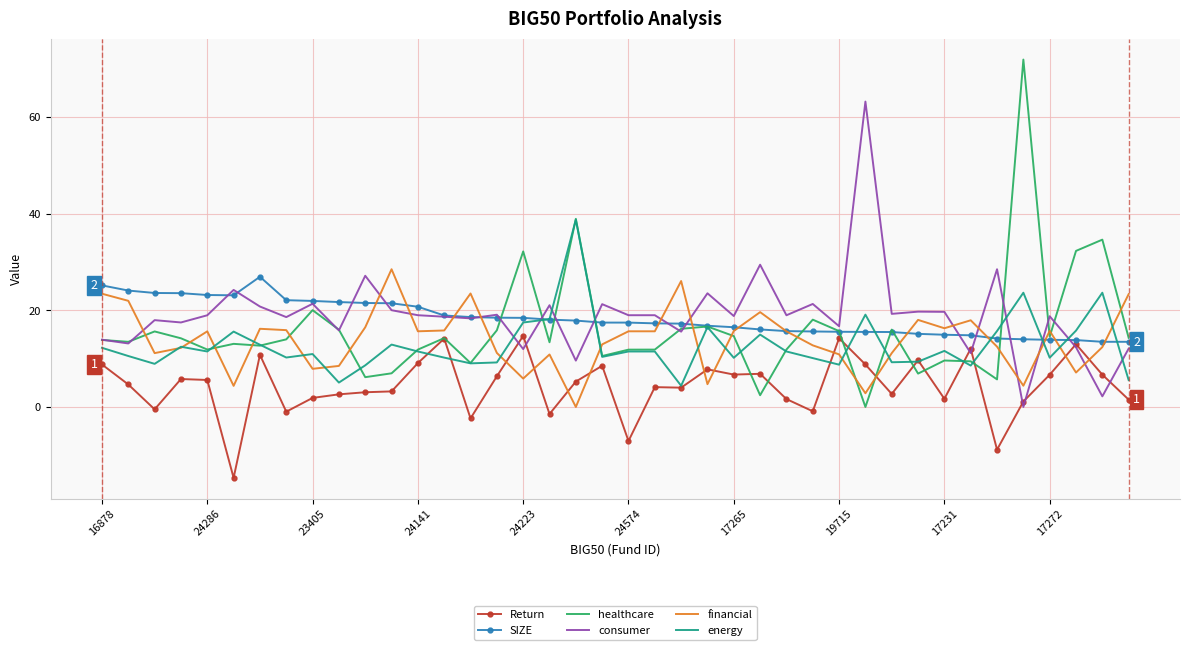

What are all the series names shown in the legend?

Return, SIZE, healthcare, consumer, financial, energy